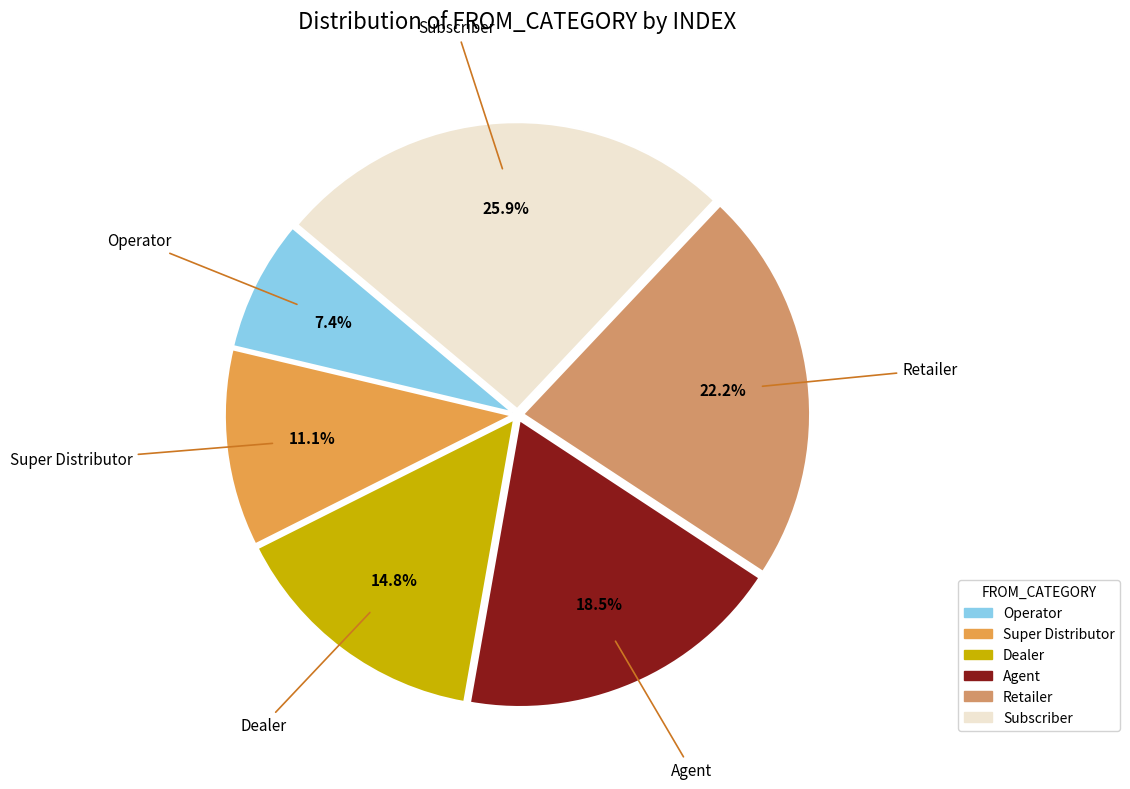

Which category has the smallest portion of the pie?

Operator